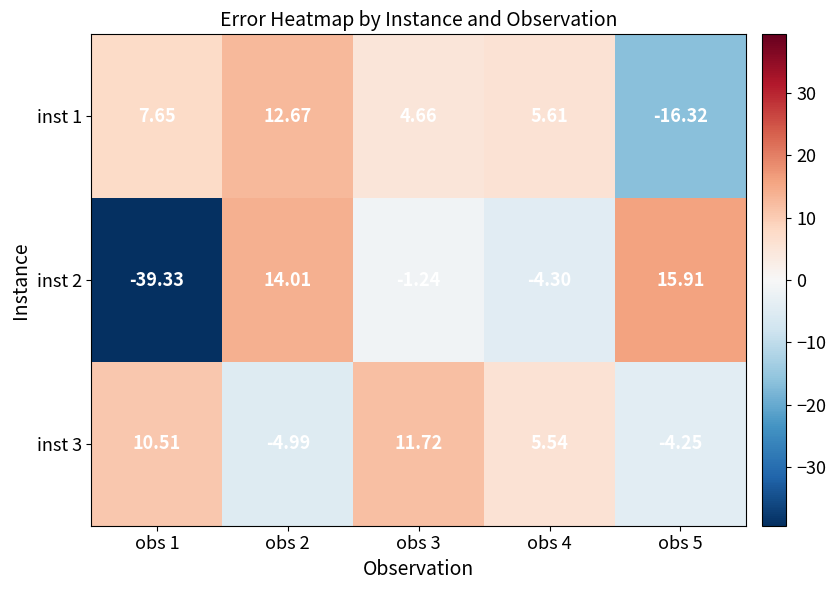

Which label corresponds to the largest value in the chart?

obs 5